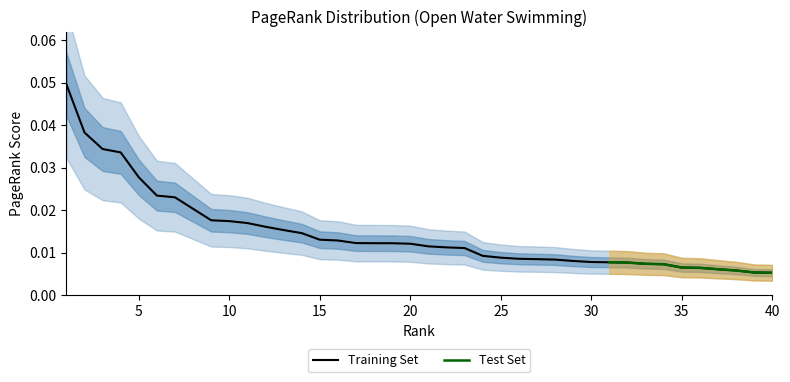

Does the chart have visible grid lines?

No